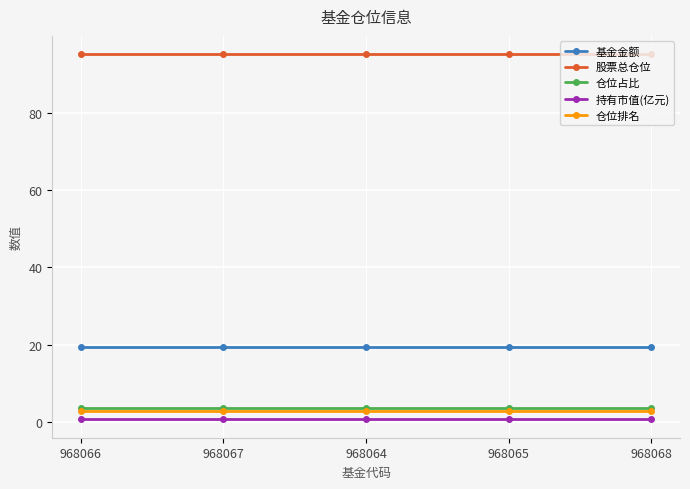

Is this an area chart (filled region under the line)?

No